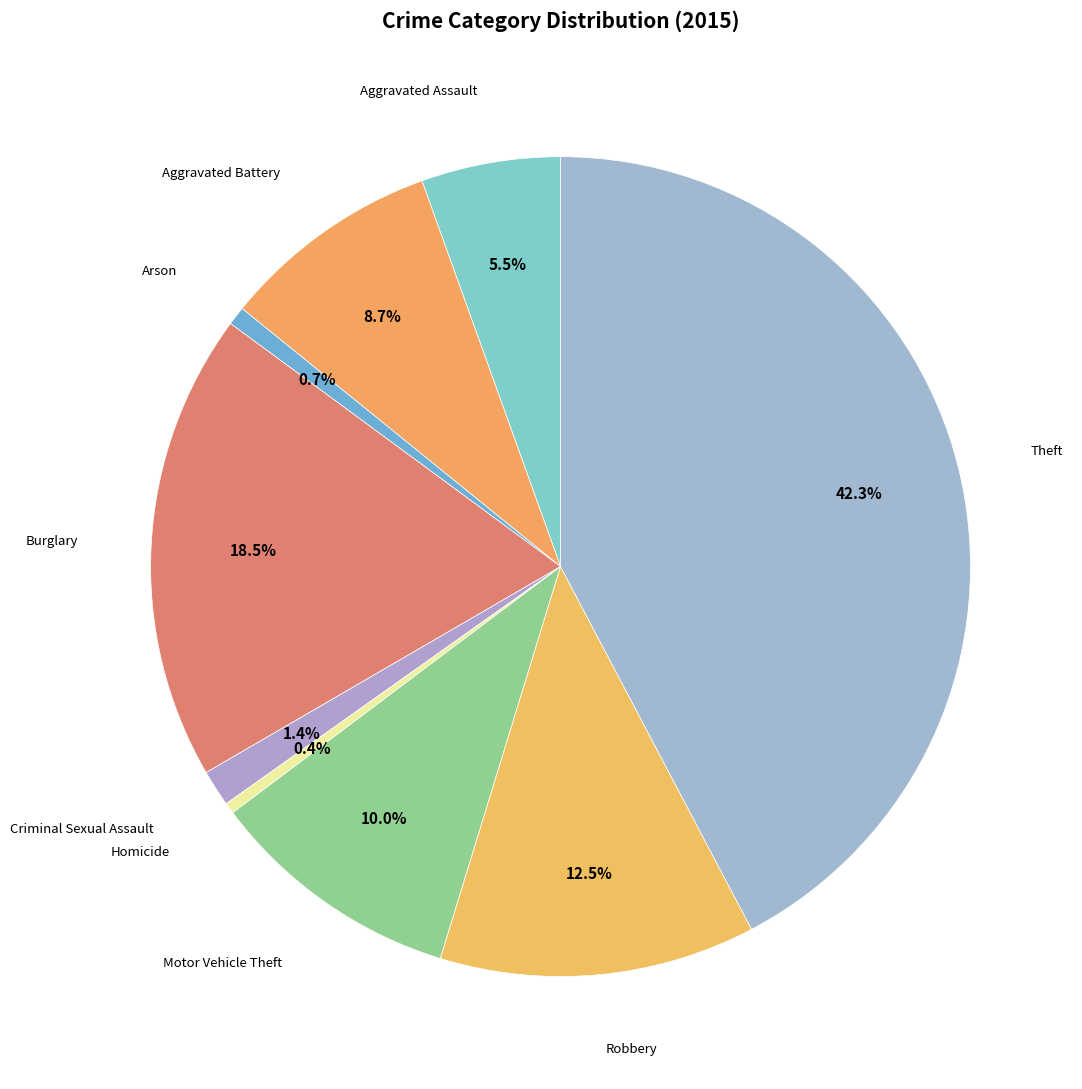

How many slices are in this pie chart?

9